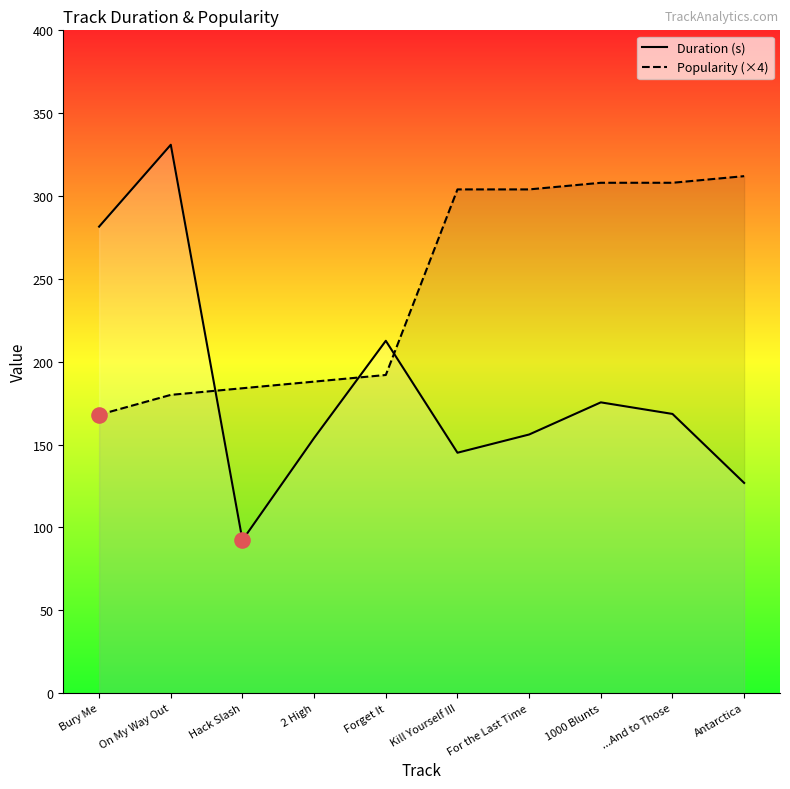

At which category is the sum across all series the highest?

On My Way Out